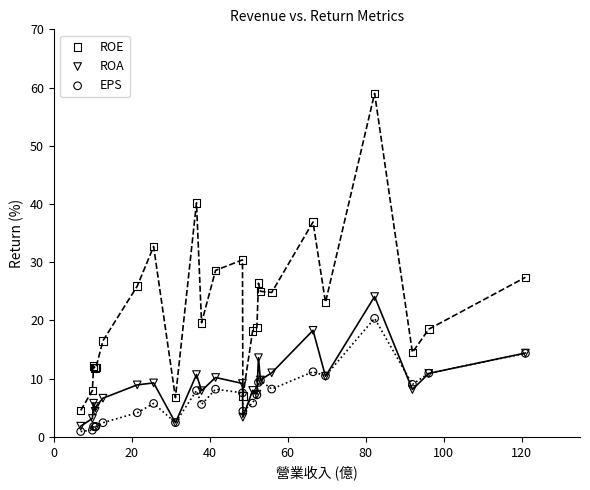

What are all the series names shown in the legend?

ROE, ROA, EPS